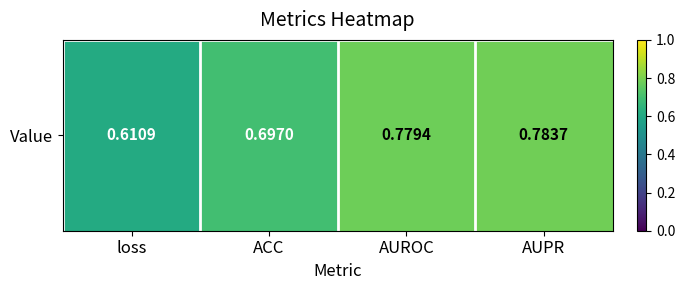

What is the difference between the values at loss and AUROC?

0.2